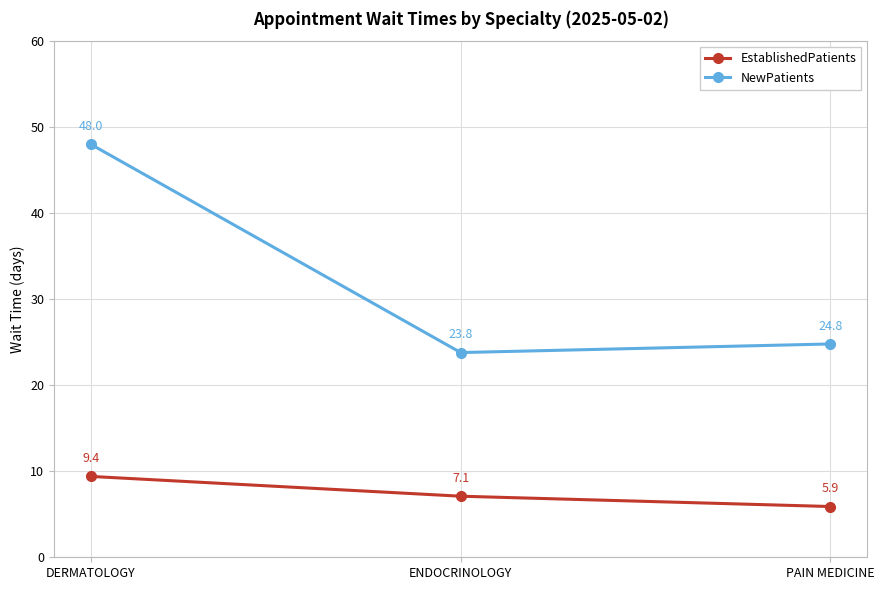

At how many categories does at least one series exceed 10?

3